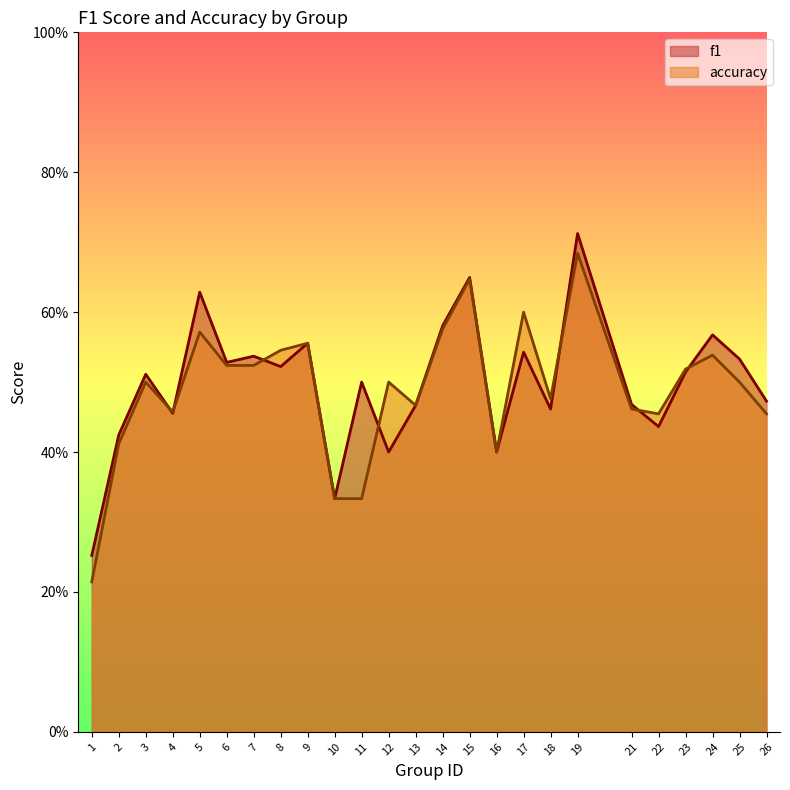

What are all the series names shown in the legend?

f1, accuracy